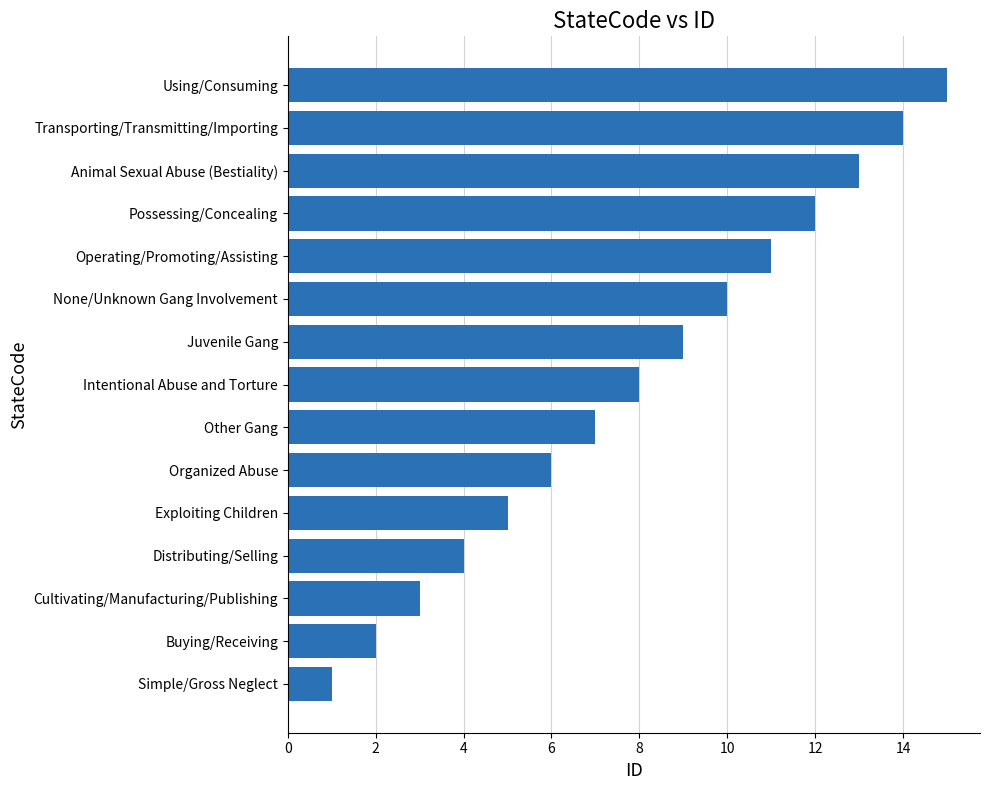

Are the bars horizontal?

Yes